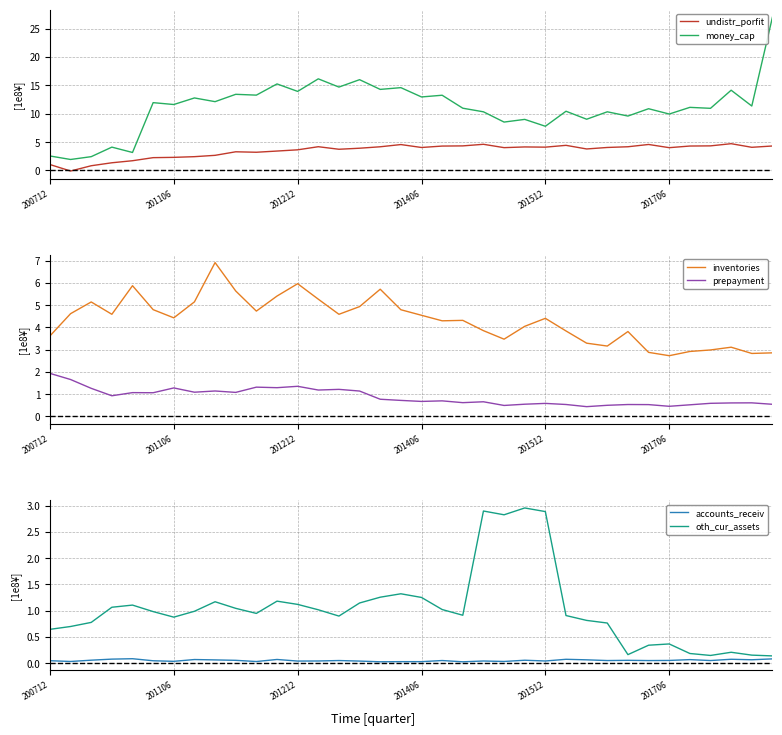

True or false: inventories and accounts_receiv intersect in this chart.

False